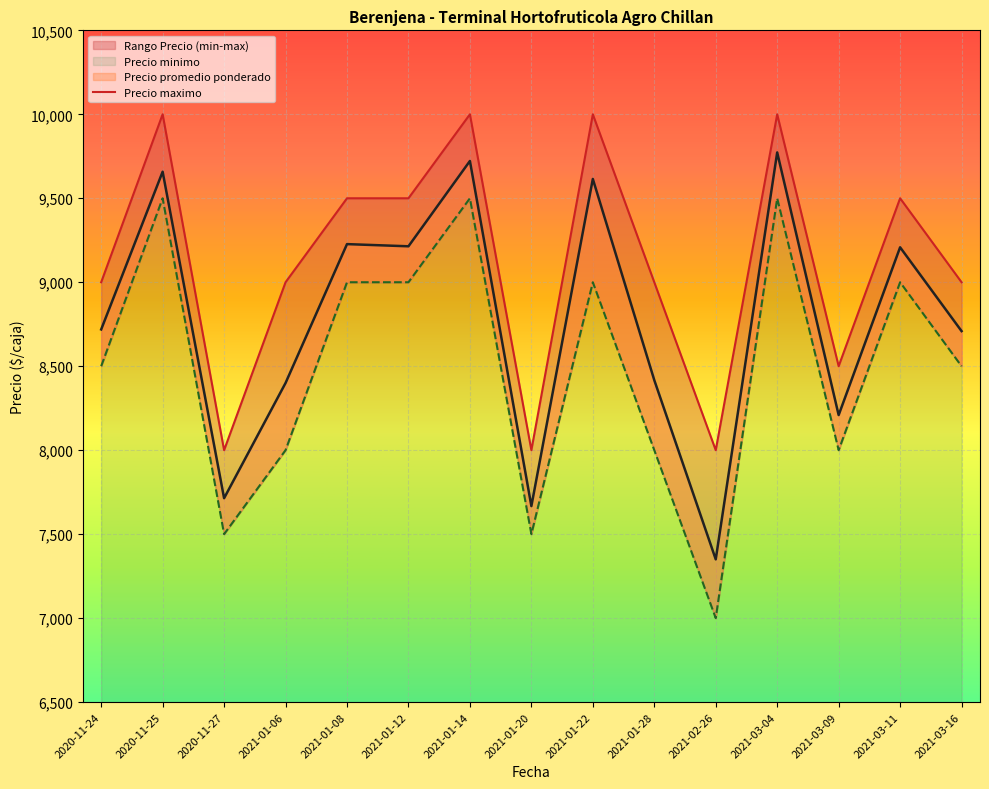

How many interior local valleys does the Precio maximo series have?

4